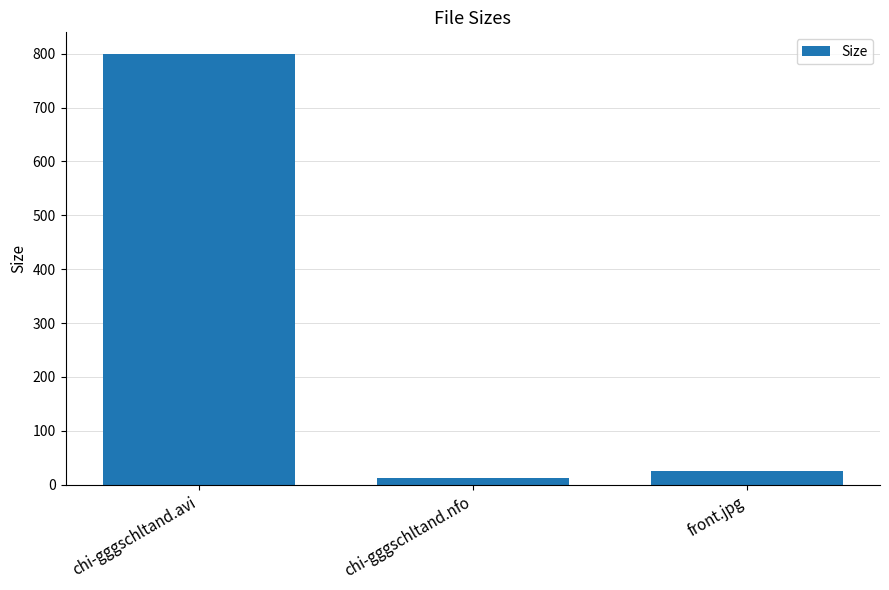

Rank the categories by value from highest to lowest.

chi-gggschltand.avi, front.jpg, chi-gggschltand.nfo